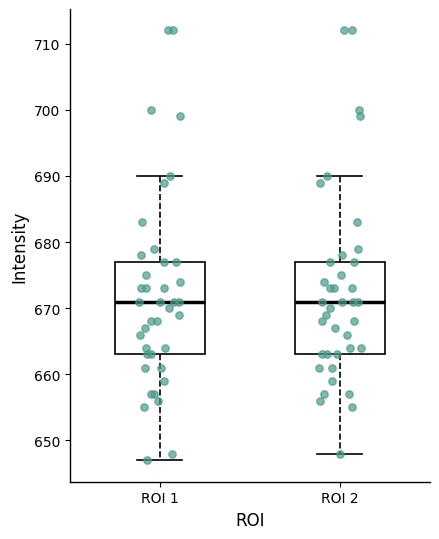

Reading left to right, read every box against the y-axis: the position of its median line, the range the box covers, and the ends of its whiskers. The values are not printed on the chart, so give them approximately, as read against the axis.

ROI 1: median 671, box 663 to 677, whiskers 647 to 690
ROI 2: median 671, box 663 to 677, whiskers 648 to 690